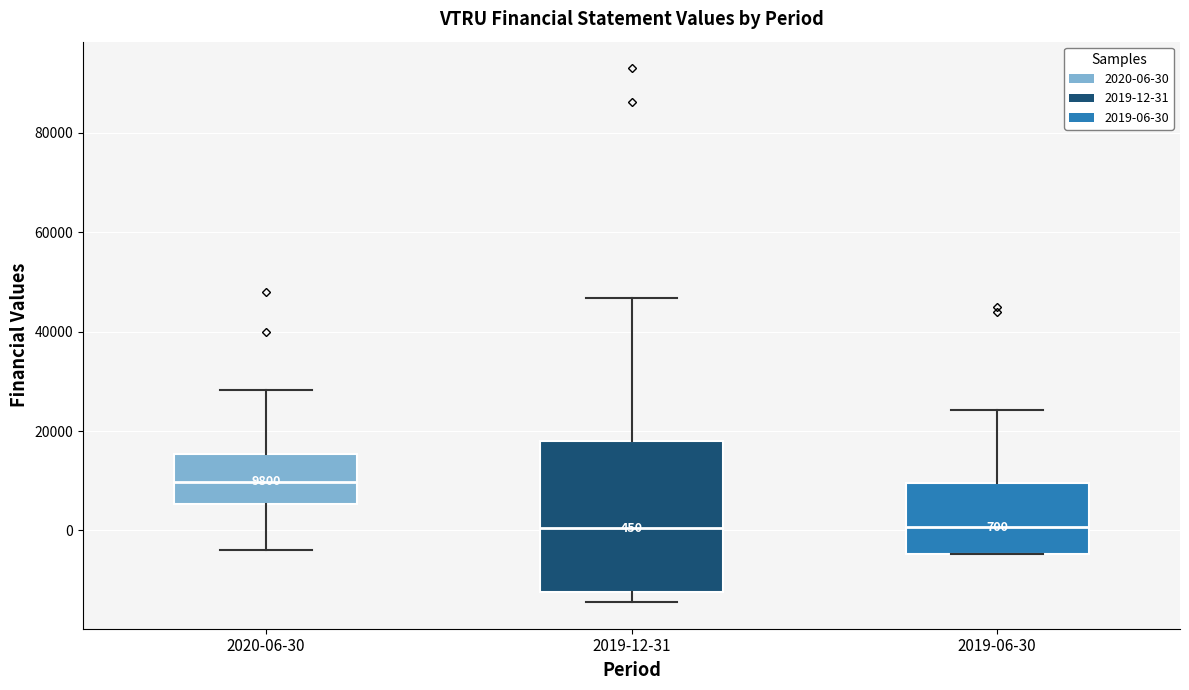

Comparing the boxes themselves (not the whiskers), which one is the tallest?

2019-12-31